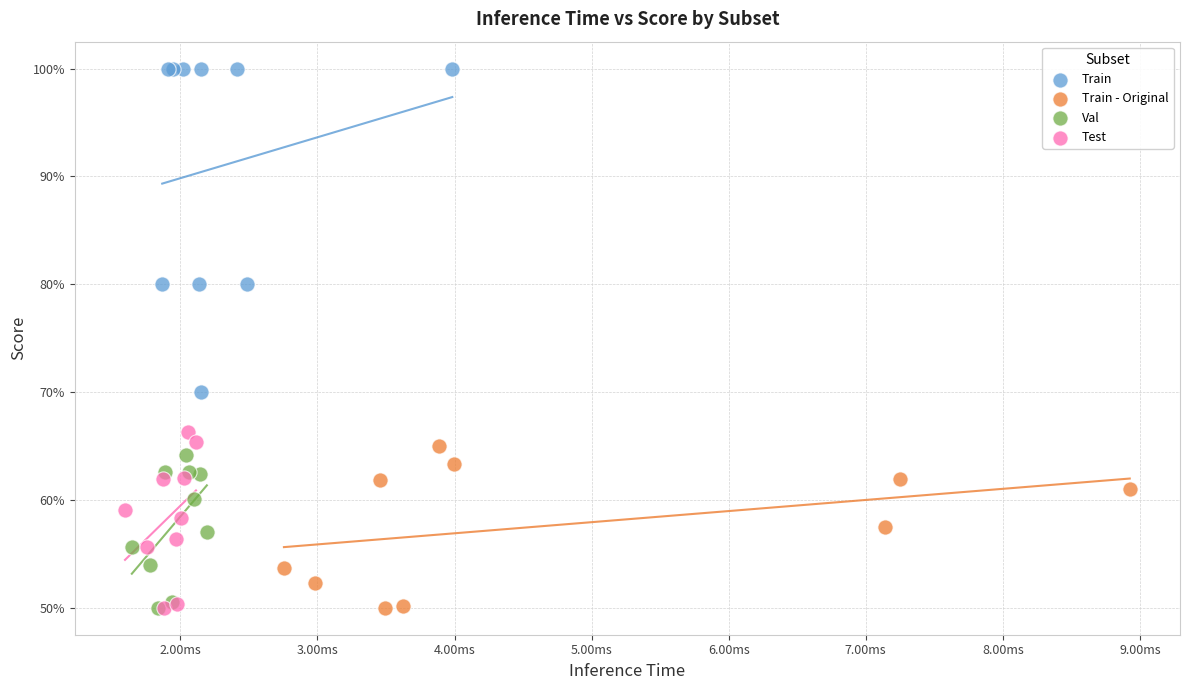

Which series has the largest Y range (max minus min)?

Train